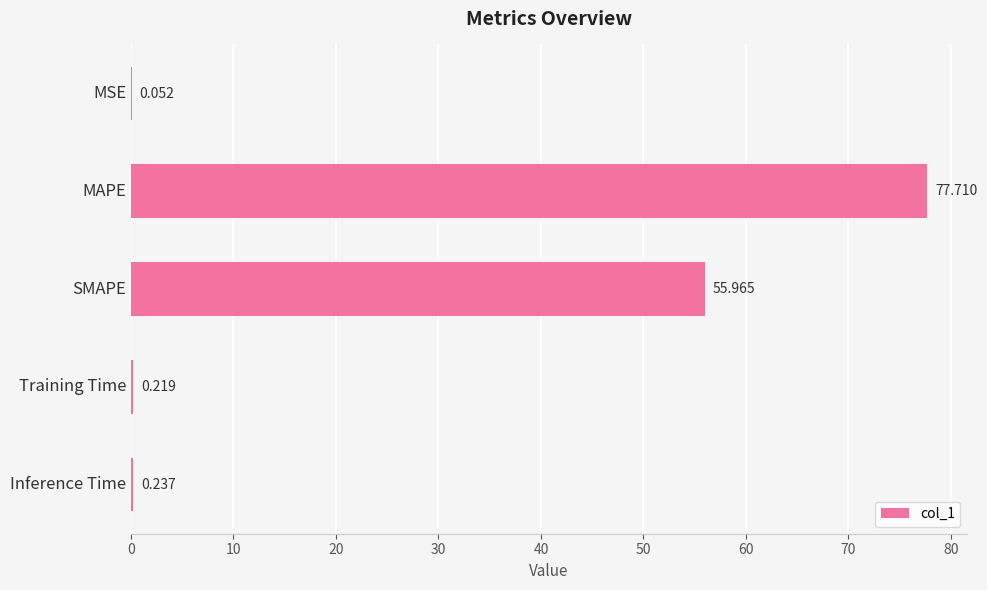

Are the bars grouped side by side (vs. stacked)?

No